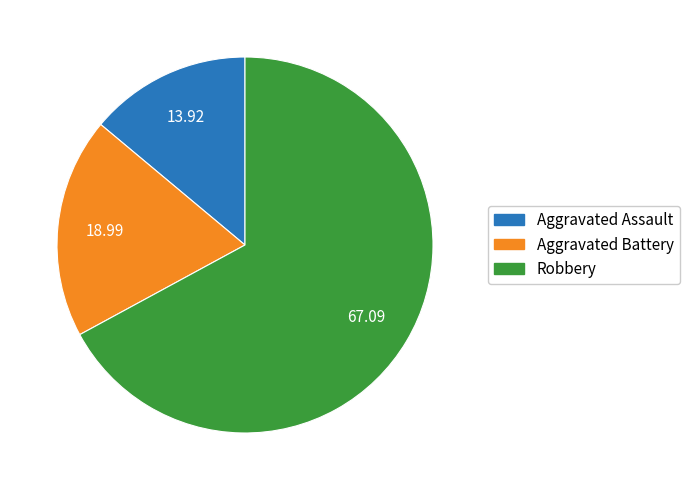

Combined, do Aggravated Assault and Robbery account for over 50%?

Yes